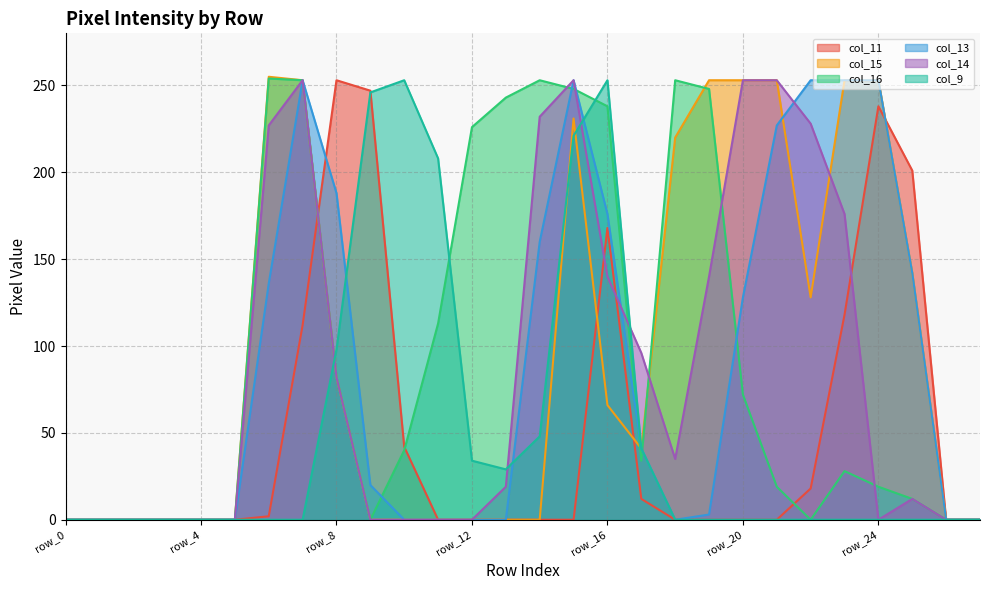

True or false: col_13 has a value of 253 at row_15.

True